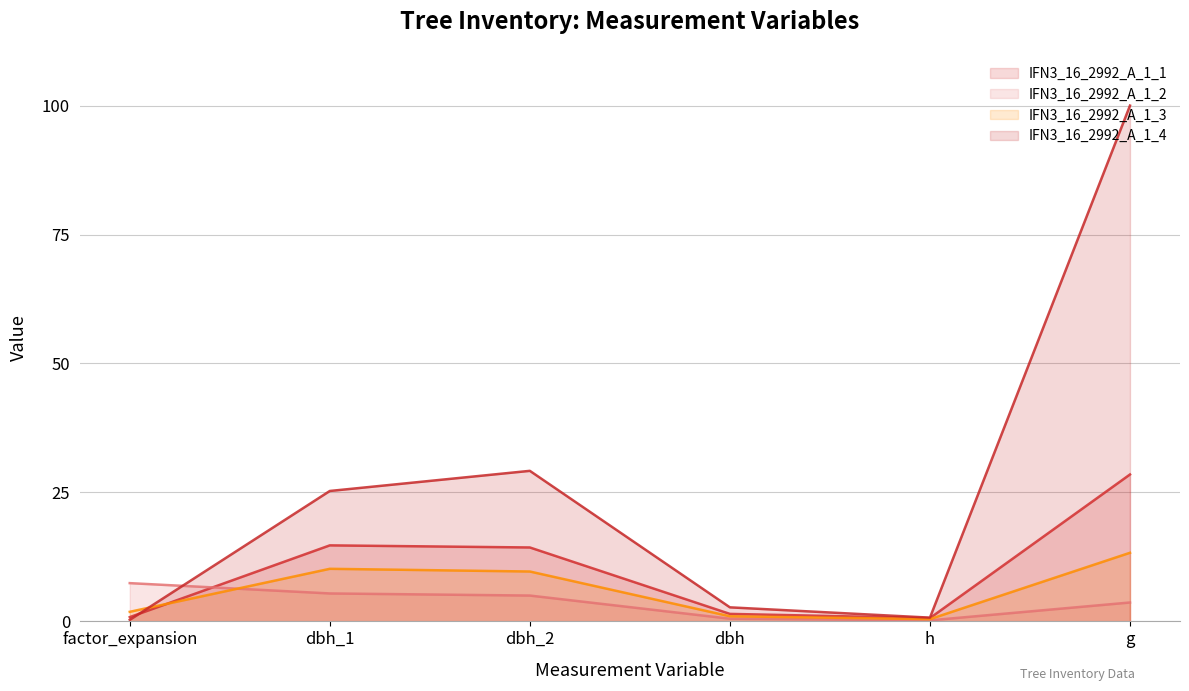

What is the spread (max minus min) of values at factor_expansion?

7.1